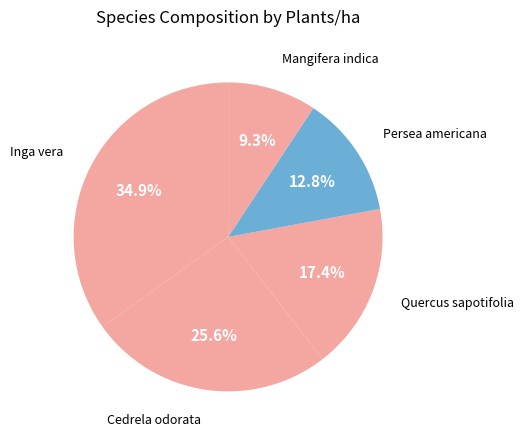

To the nearest percent, what is the difference between the largest and smallest slice percentages?

26%